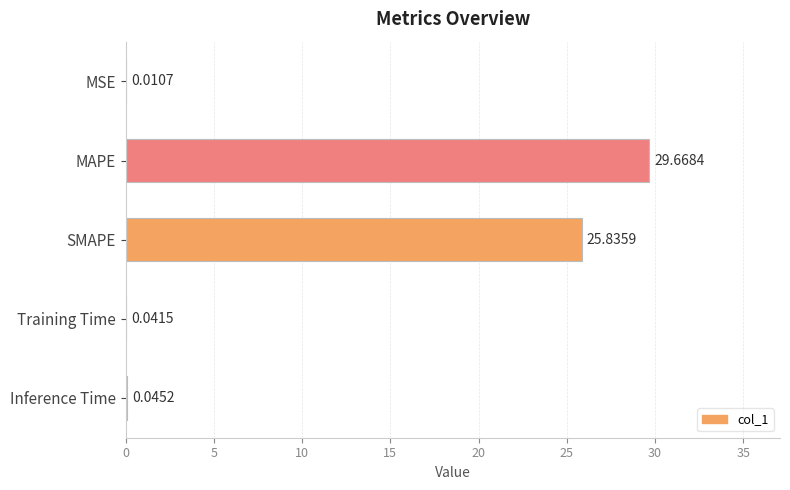

Which has a higher value, Training Time or MSE?

Training Time